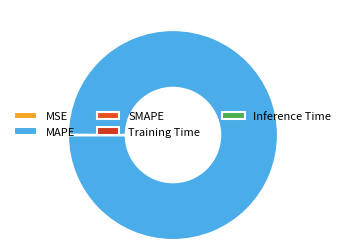

Is it true that Training Time is 13% of the pie?

False